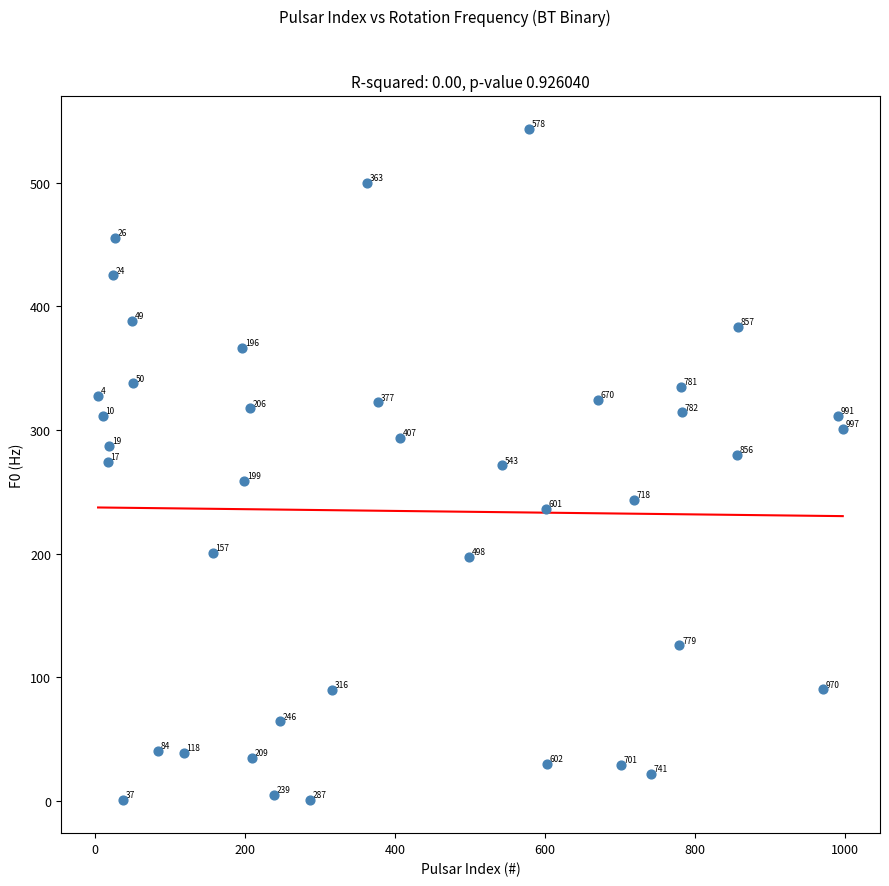

What is the range of X values (max minus min)?

993.0